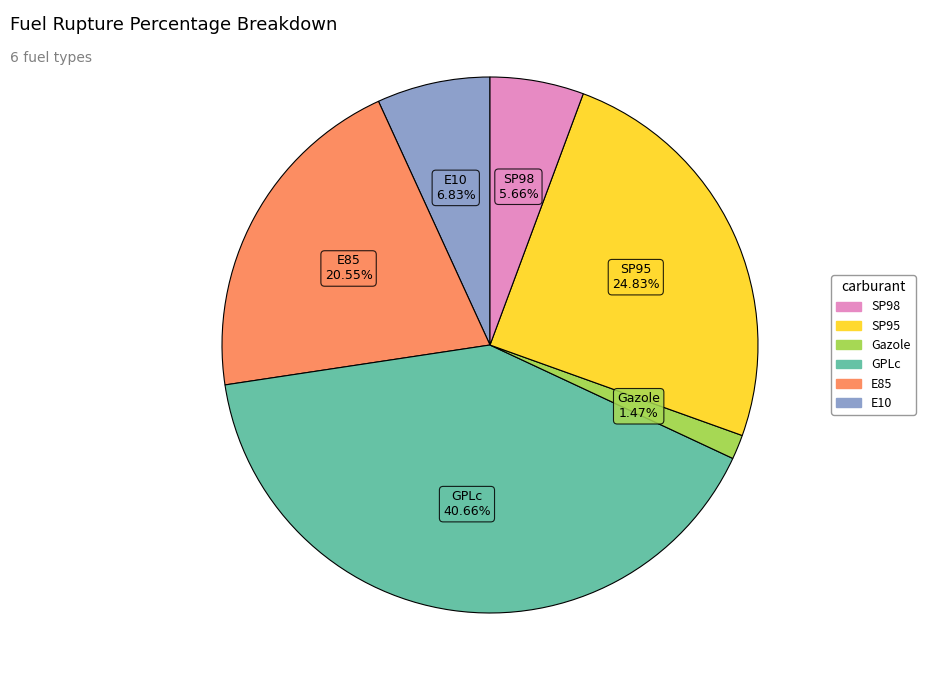

Does any single category account for the majority?

No